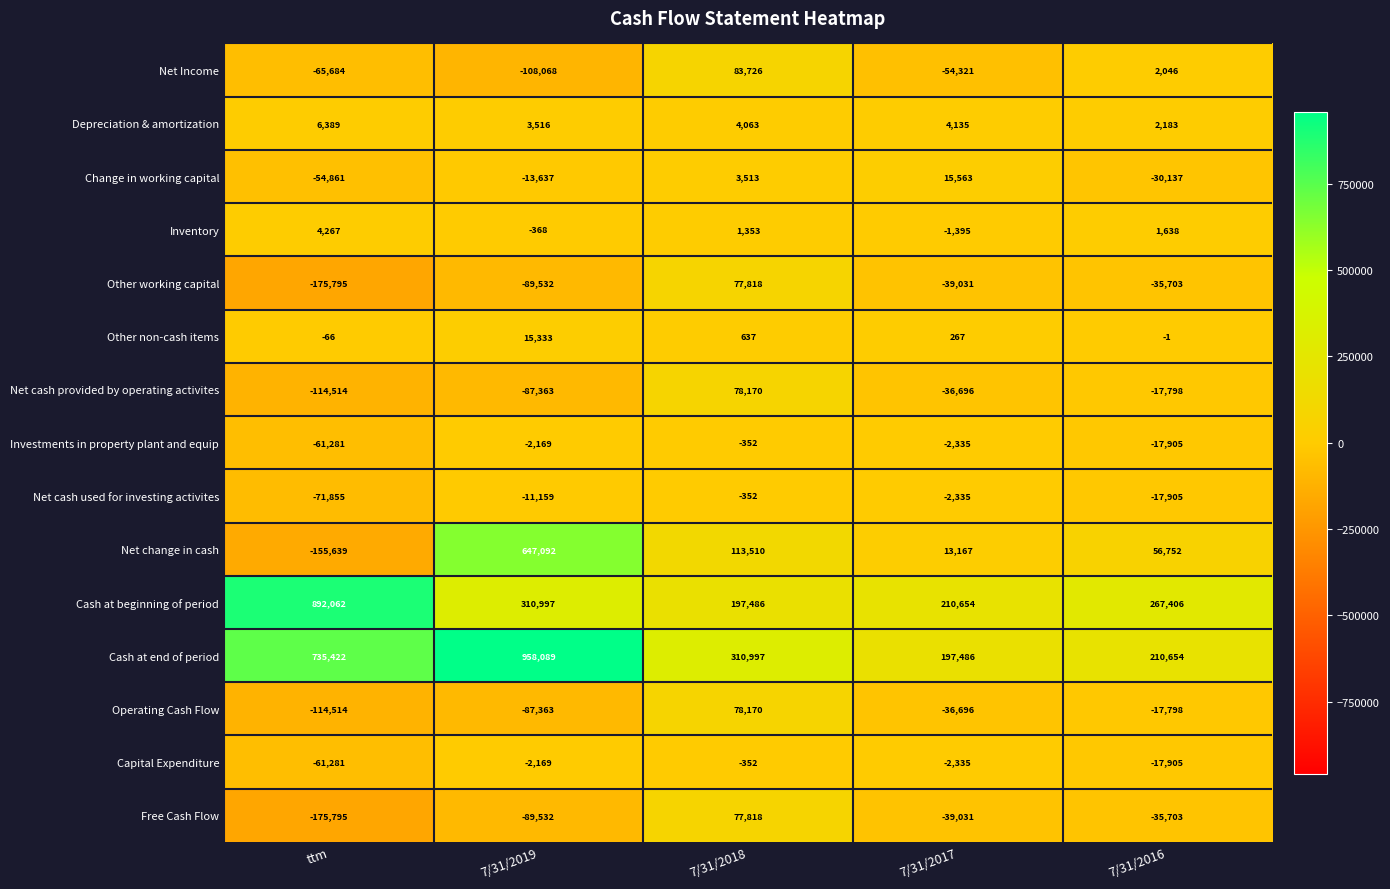

At which category is the sum across all series the highest?

7/31/2019